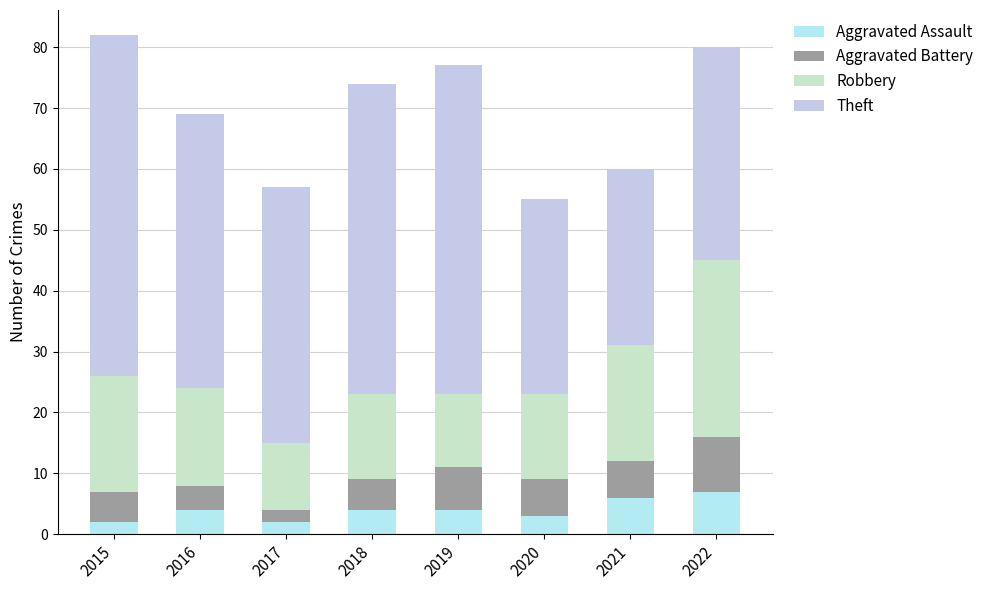

How many bars are there in total?

8